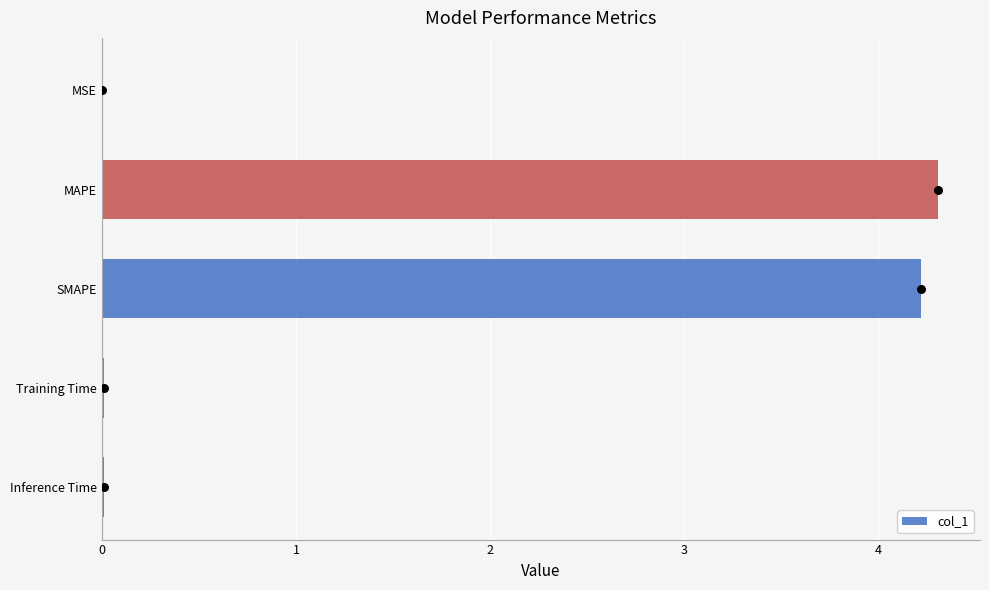

What is the maximum value for col_1?

4.3